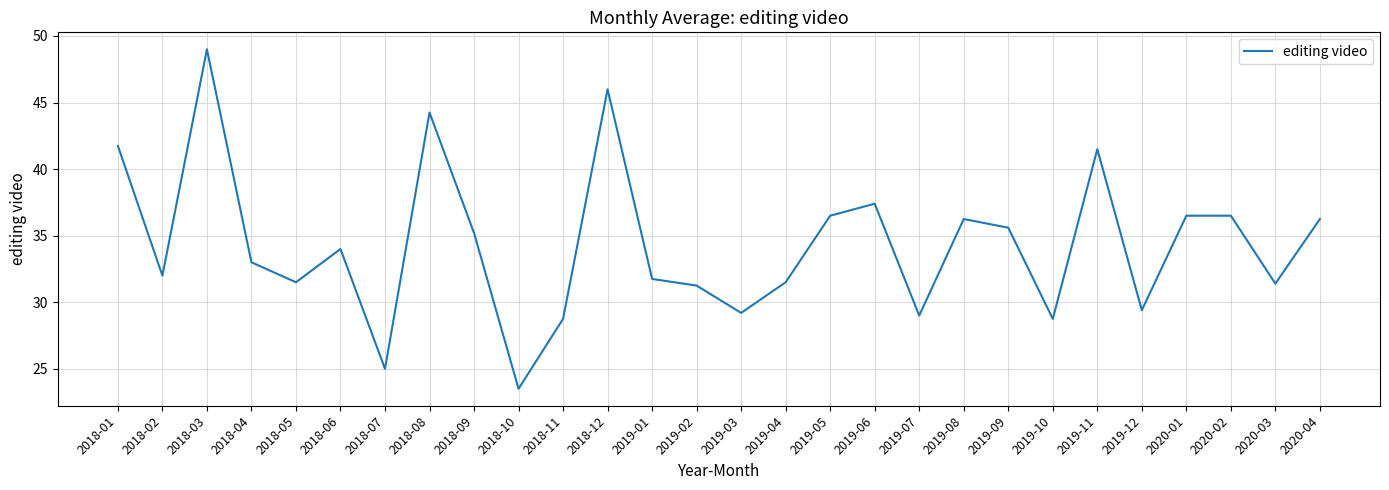

The value at 2019-10 is 28.8. True or false?

True